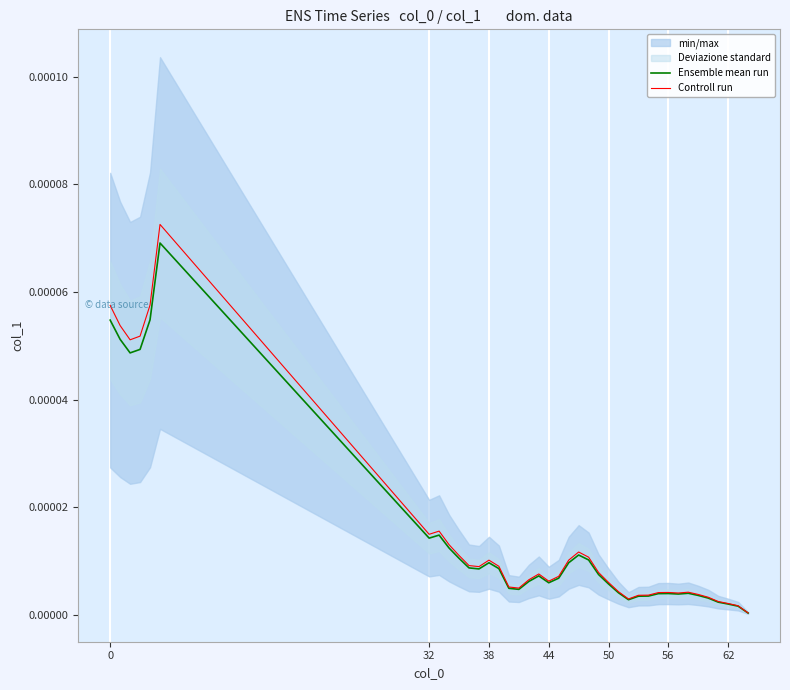

How many interior local peaks does the Controll run series have?

7